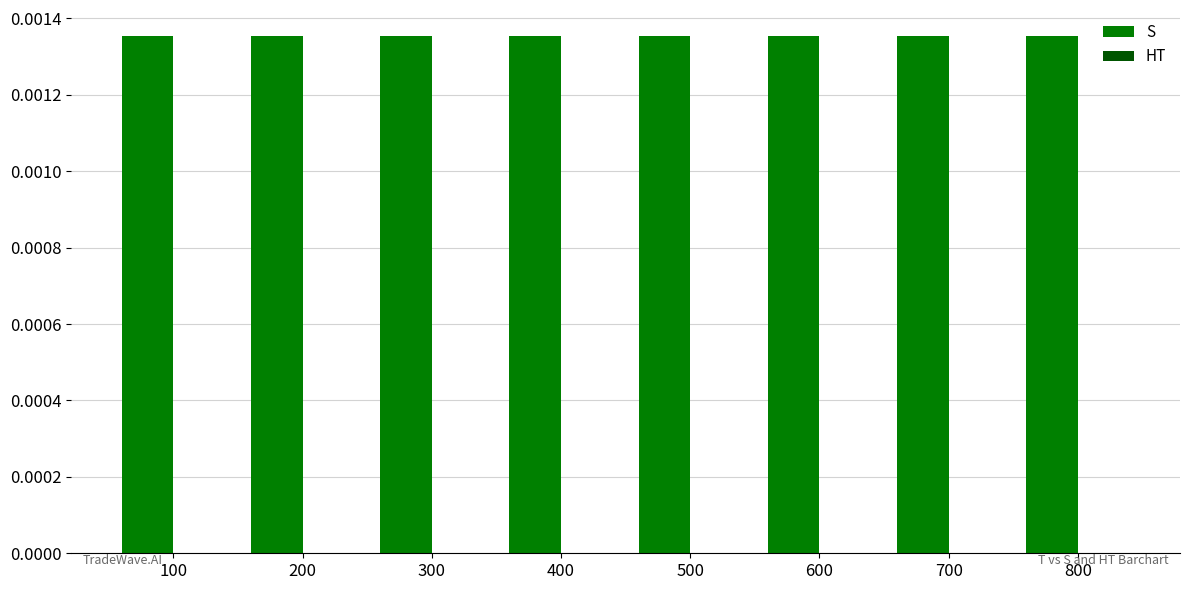

Rank the series by their maximum value, from lowest to highest.

HT, S